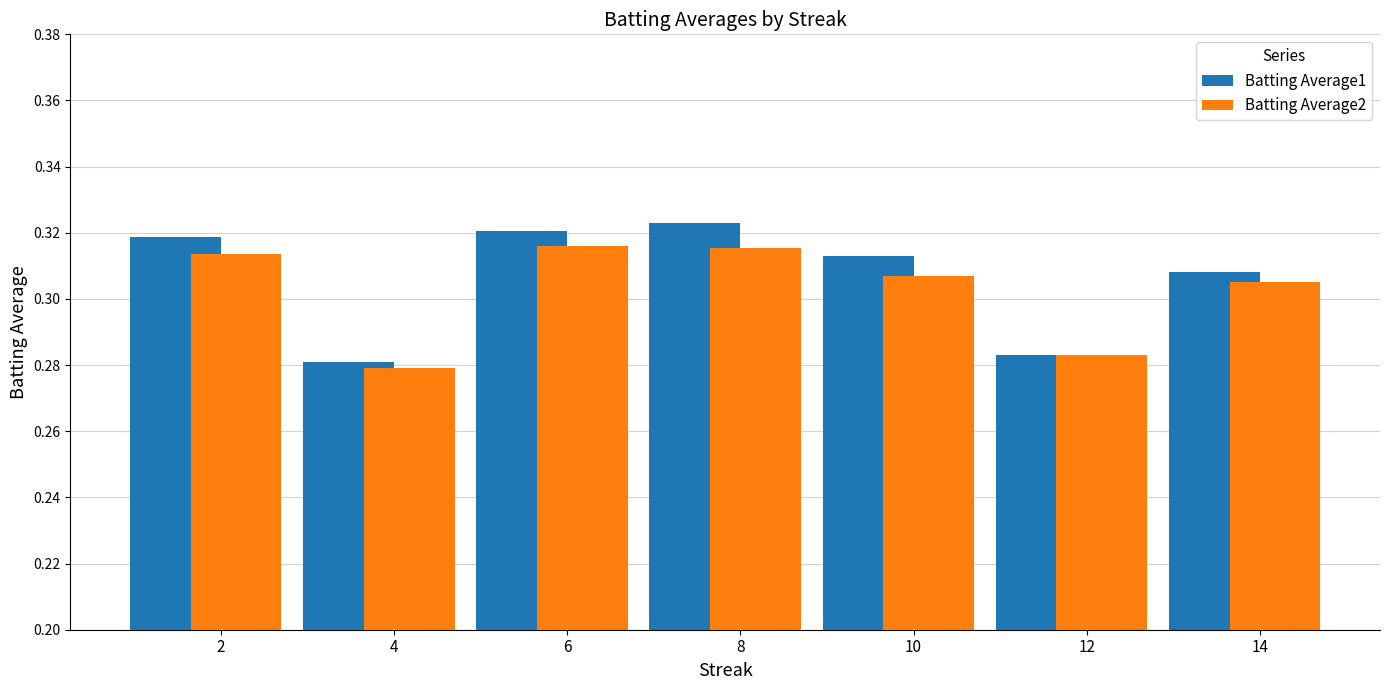

Is it true that Batting Average2 equals 0.5 at 8?

False